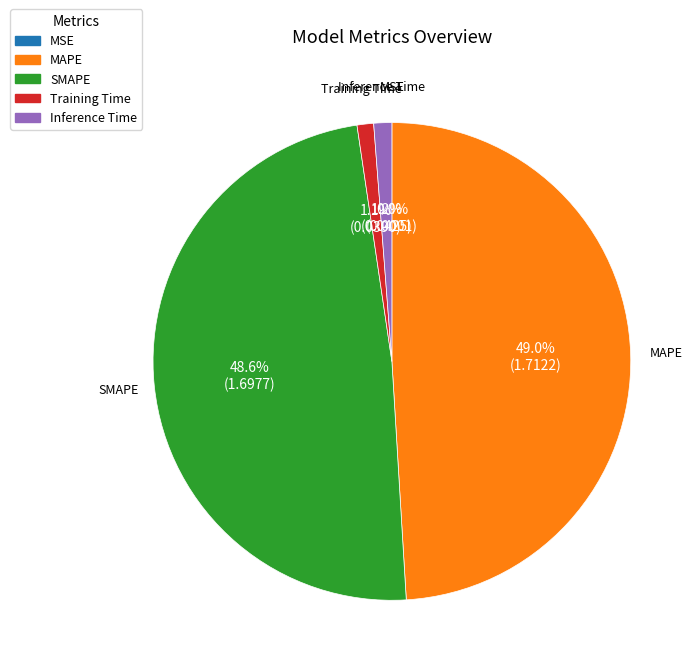

What percentage is NOT represented by Inference Time?

98.8%